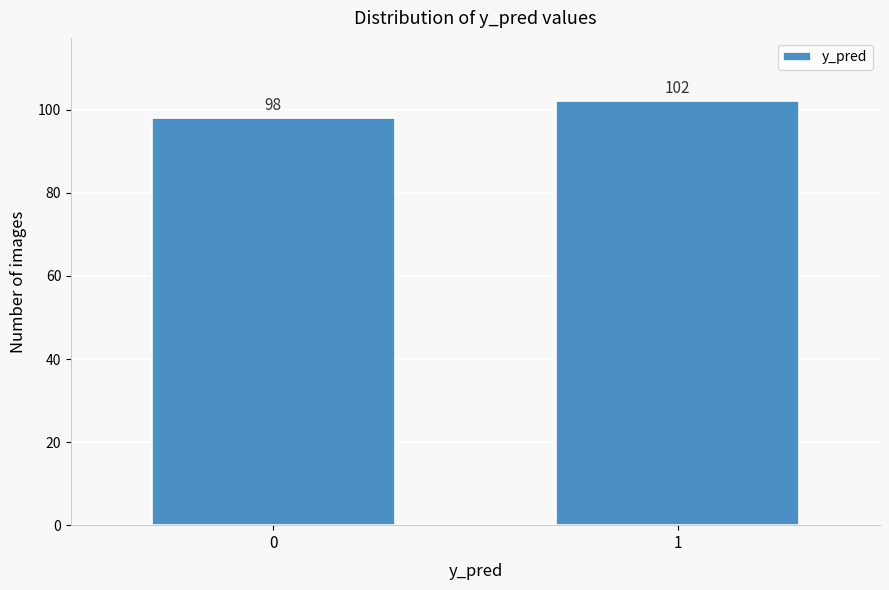

Reading left to right, list all the values displayed in this chart.

98	102